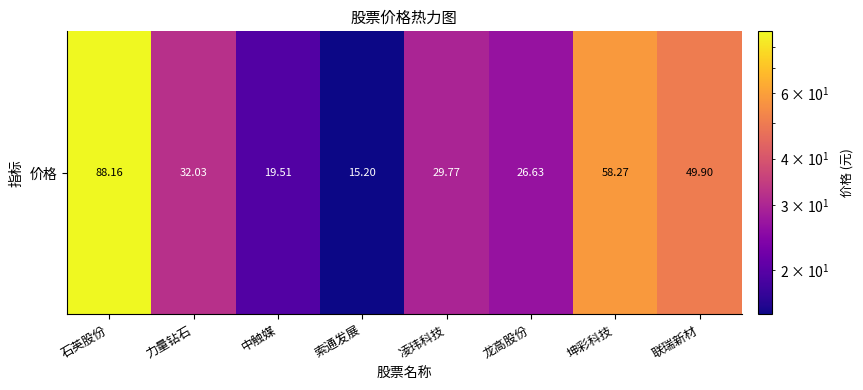

Which label corresponds to the largest value in the chart?

石英股份